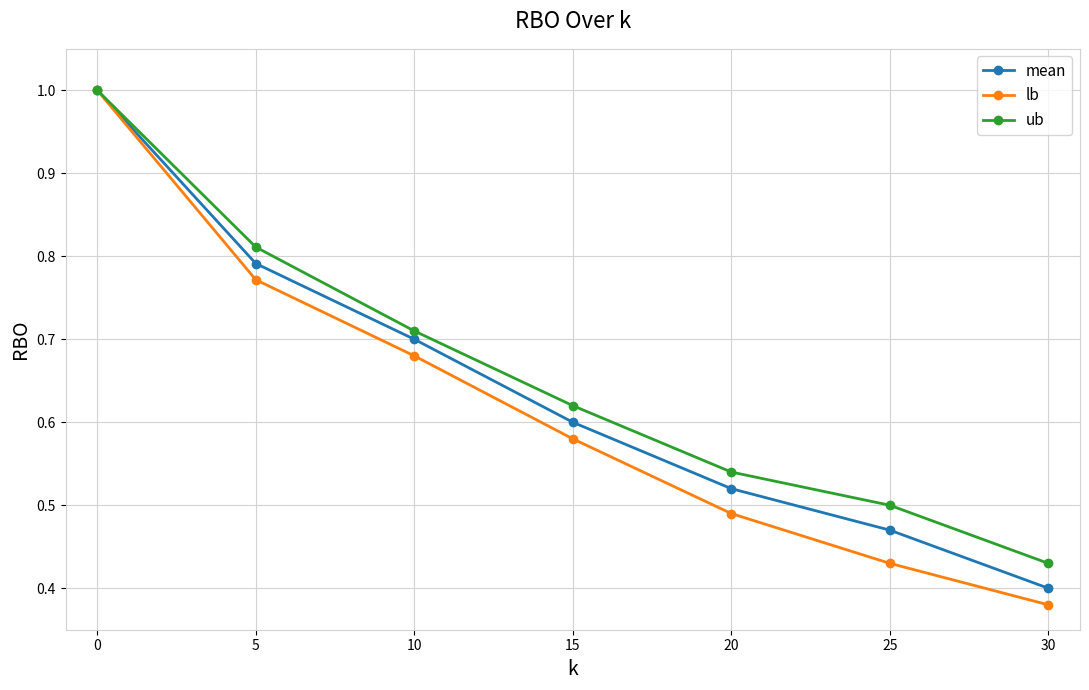

What is the total value across all series at 0?

3.0